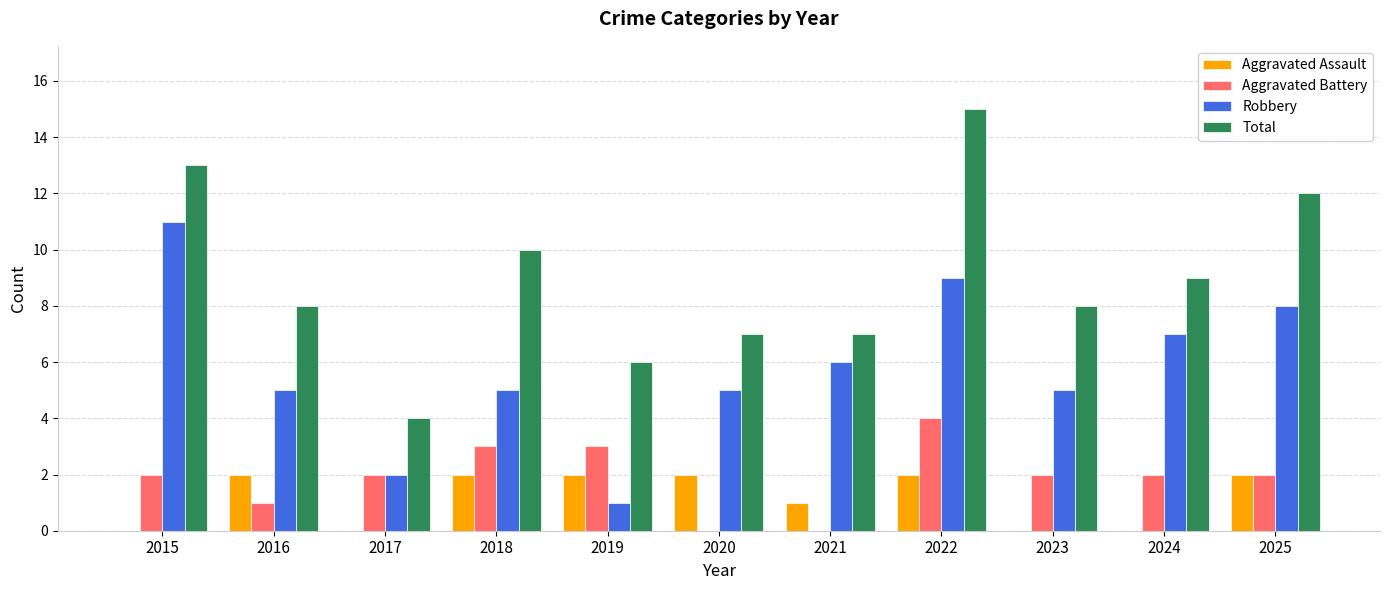

What are all the series names shown in the legend?

Aggravated Assault, Aggravated Battery, Robbery, Total